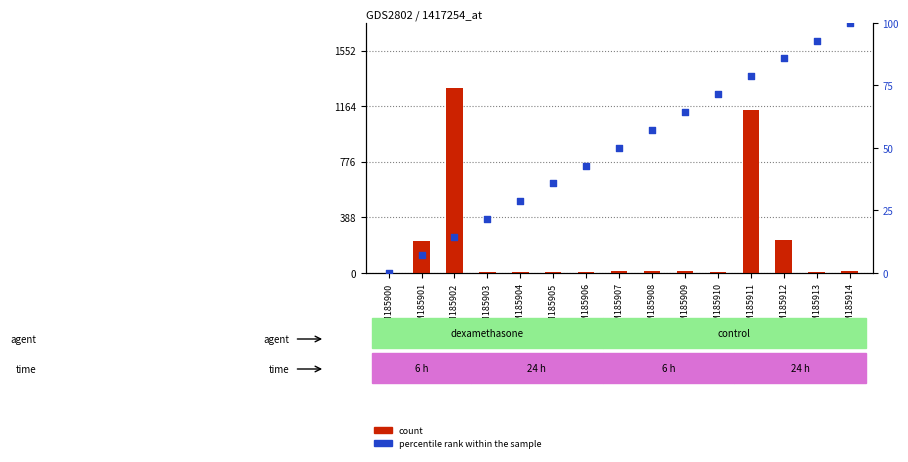

Is the value of count at GSM185901 greater than the value of percentile rank within the sample at GSM185911?

Yes